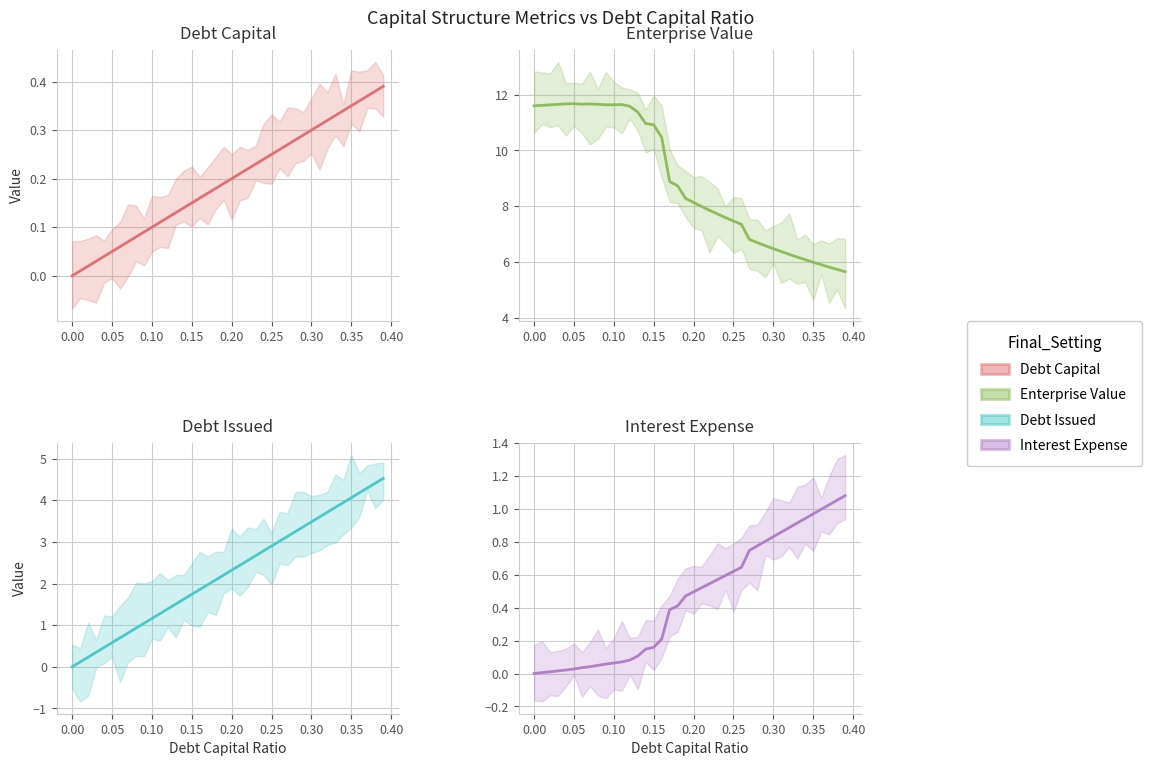

Is the value of interest_expense at 16 greater than the value of debt_issued at 0.45?

No